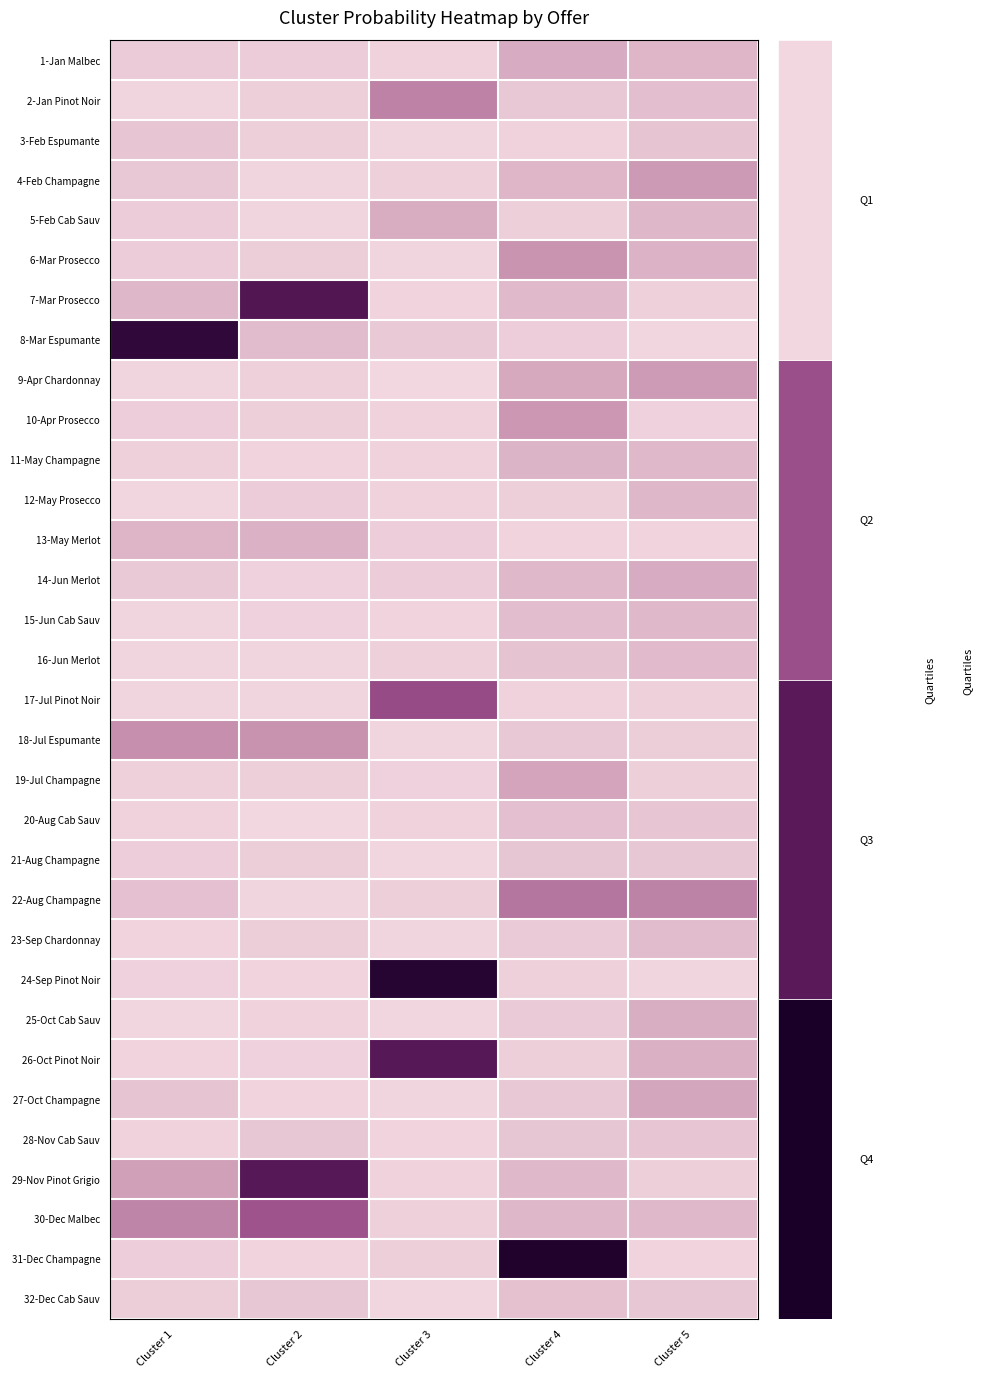

What is the total value across all series at Cluster 5?

3.1